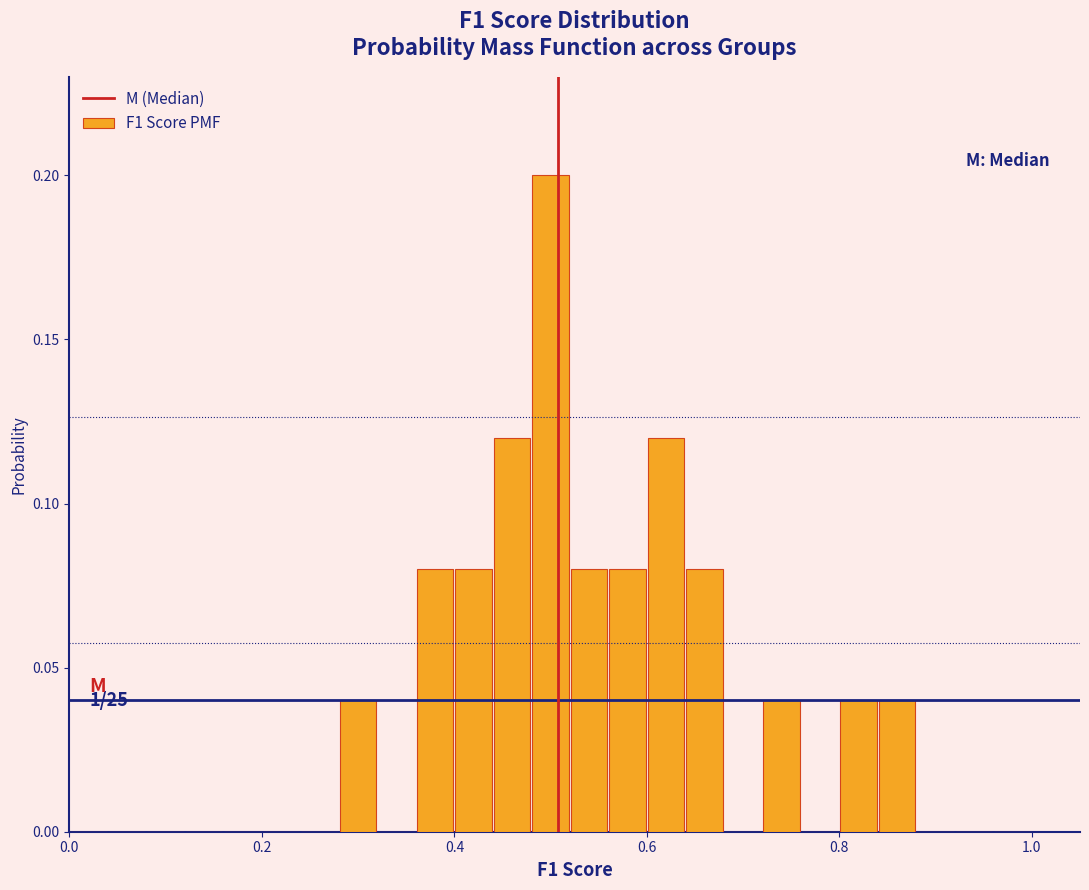

Read against the x-axis, roughly where is the centre of the tallest bar?

0.50